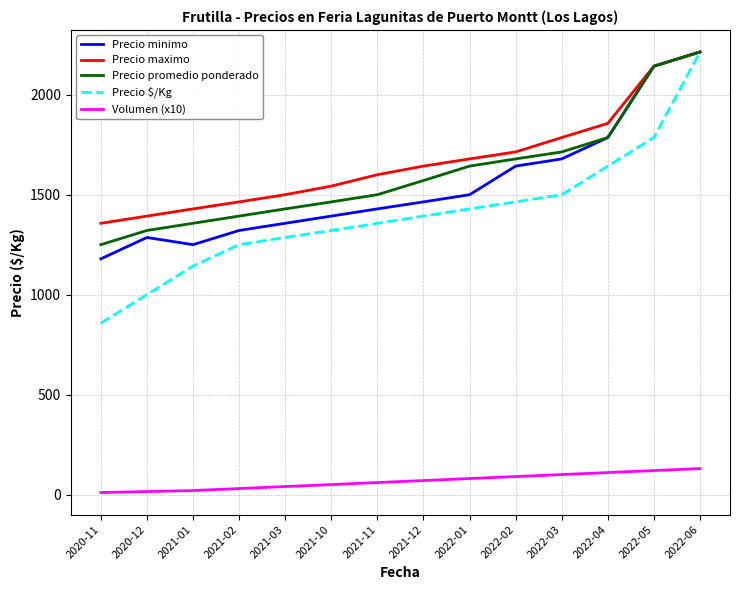

At which label does Precio promedio ponderado reach its peak?

2022-06